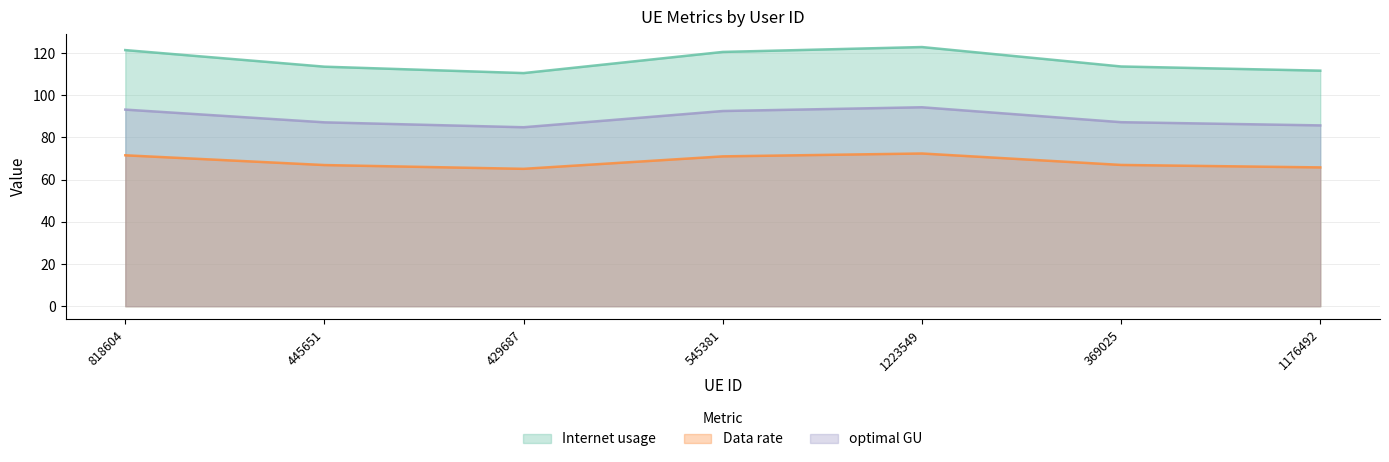

Reading left to right, list all the values displayed in this chart.

Internet usage: 121.4	113.5	110.5	120.5	122.8	113.6	111.6
Data rate: 71.5	66.9	65.1	71.0	72.4	66.9	65.8
optimal GU: 93.2	87.1	84.8	92.5	94.3	87.2	85.7